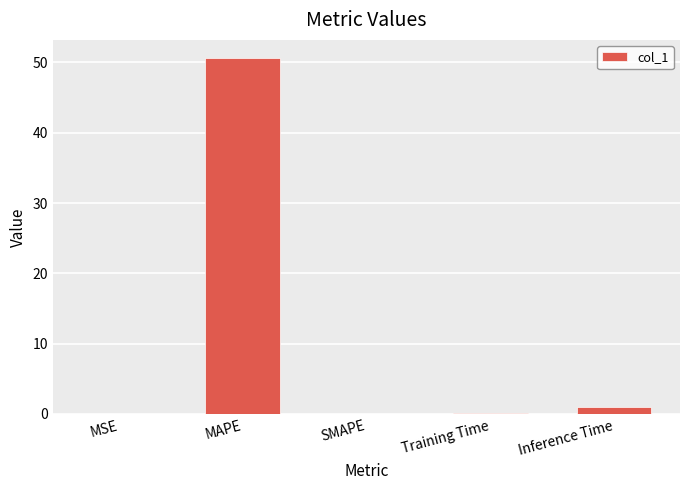

What is the maximum value shown in the chart?

50.7